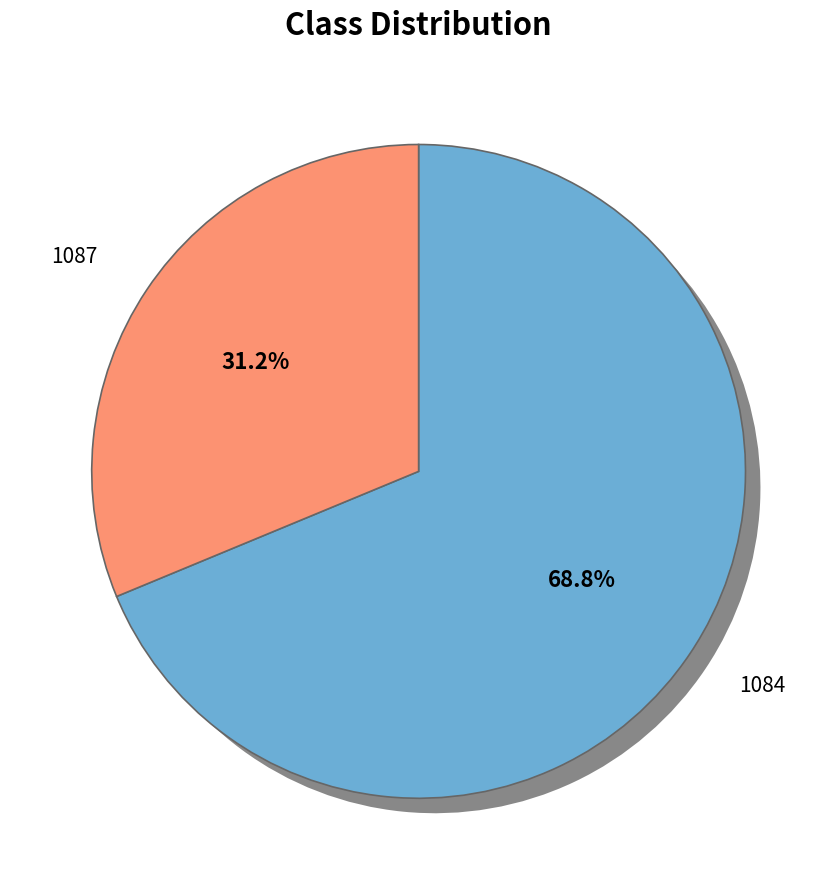

Rank the categories by value from lowest to highest.

1087, 1084